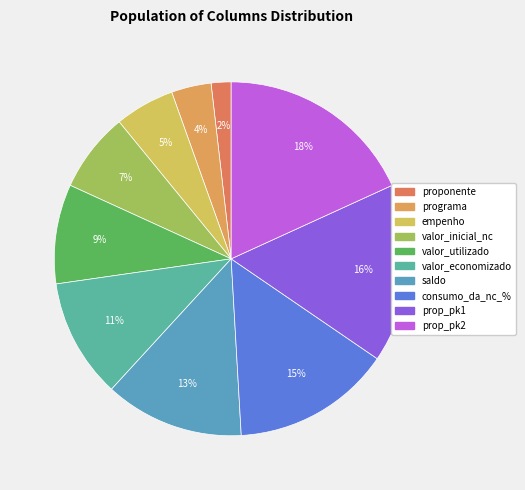

Count the number of slices in the pie.

10